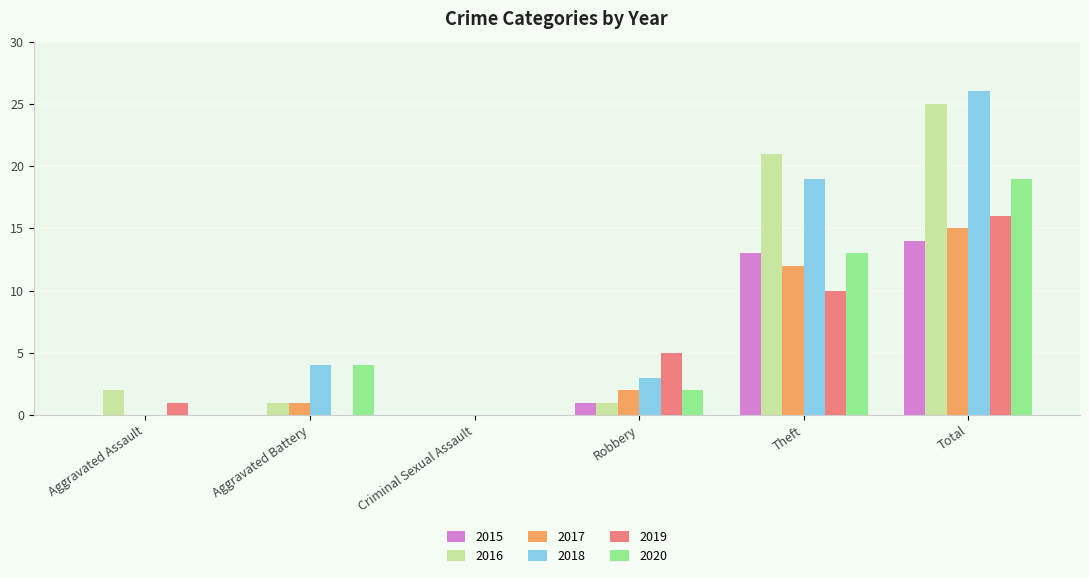

What is the maximum value for 2015?

14